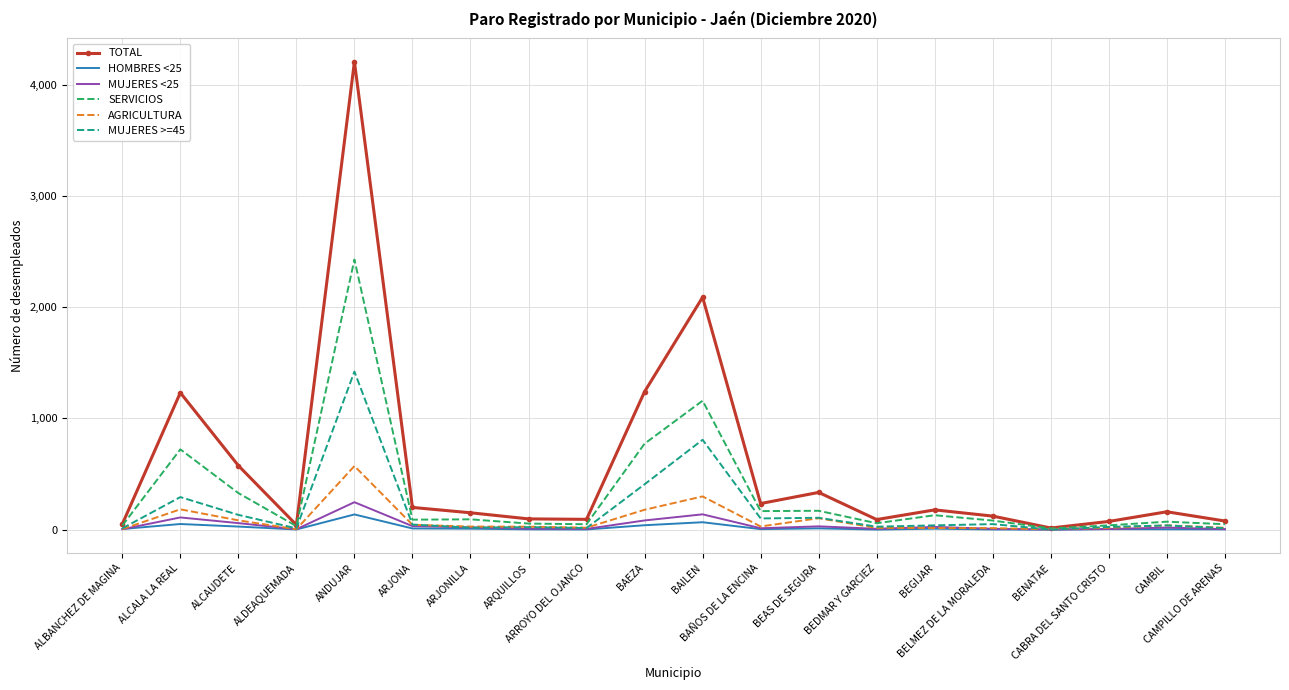

Which series has the largest range (max minus min)?

TOTAL